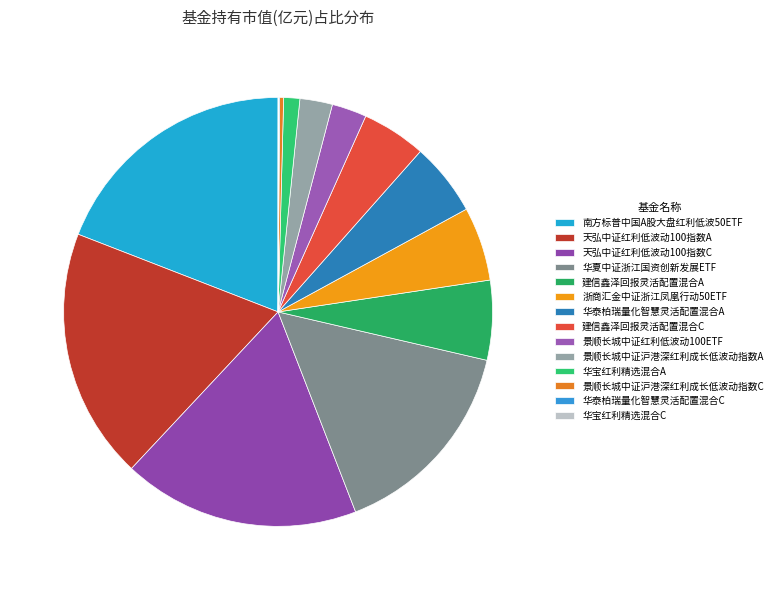

Combined, do 华宝红利精选混合C and 建信鑫泽回报灵活配置混合C account for over 50%?

No